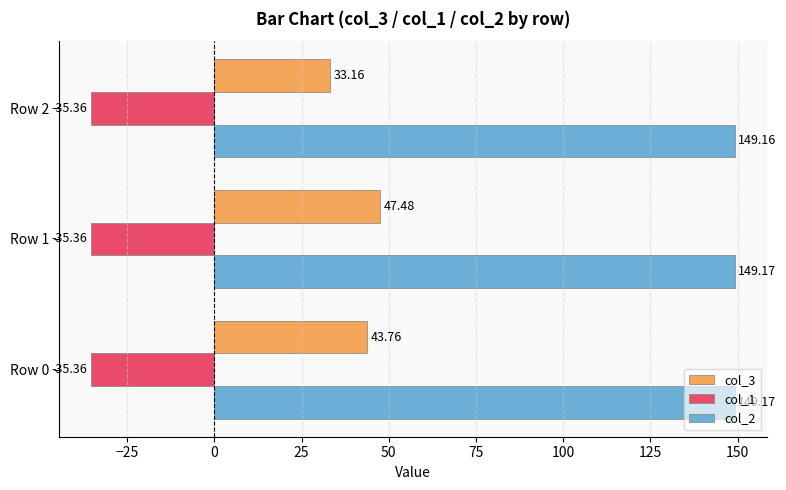

What is the highest value of the col_2 series?

149.2